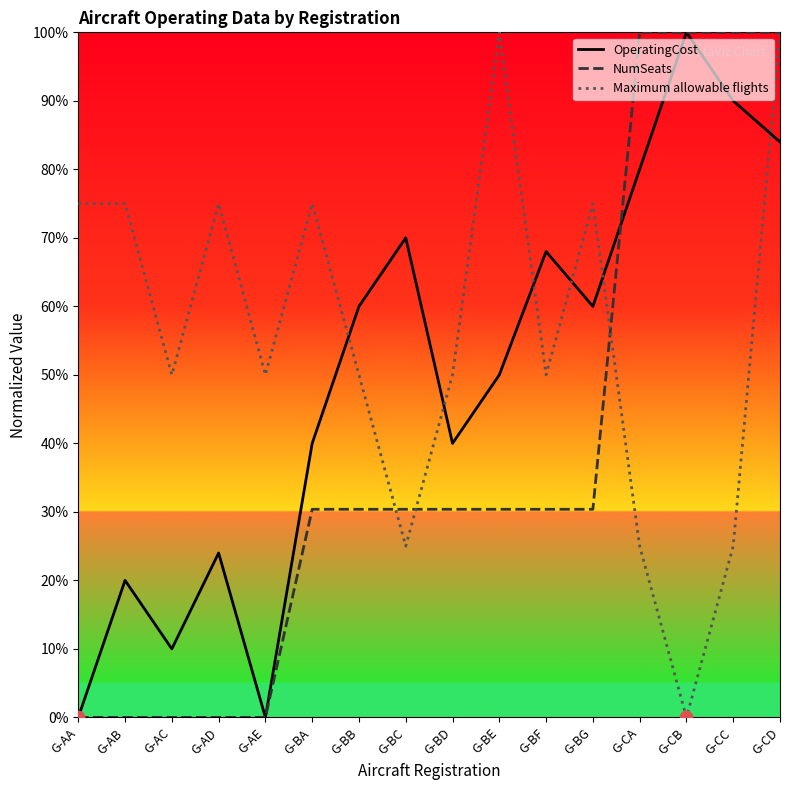

What is the spread (max minus min) of values at G-CD?

16.0